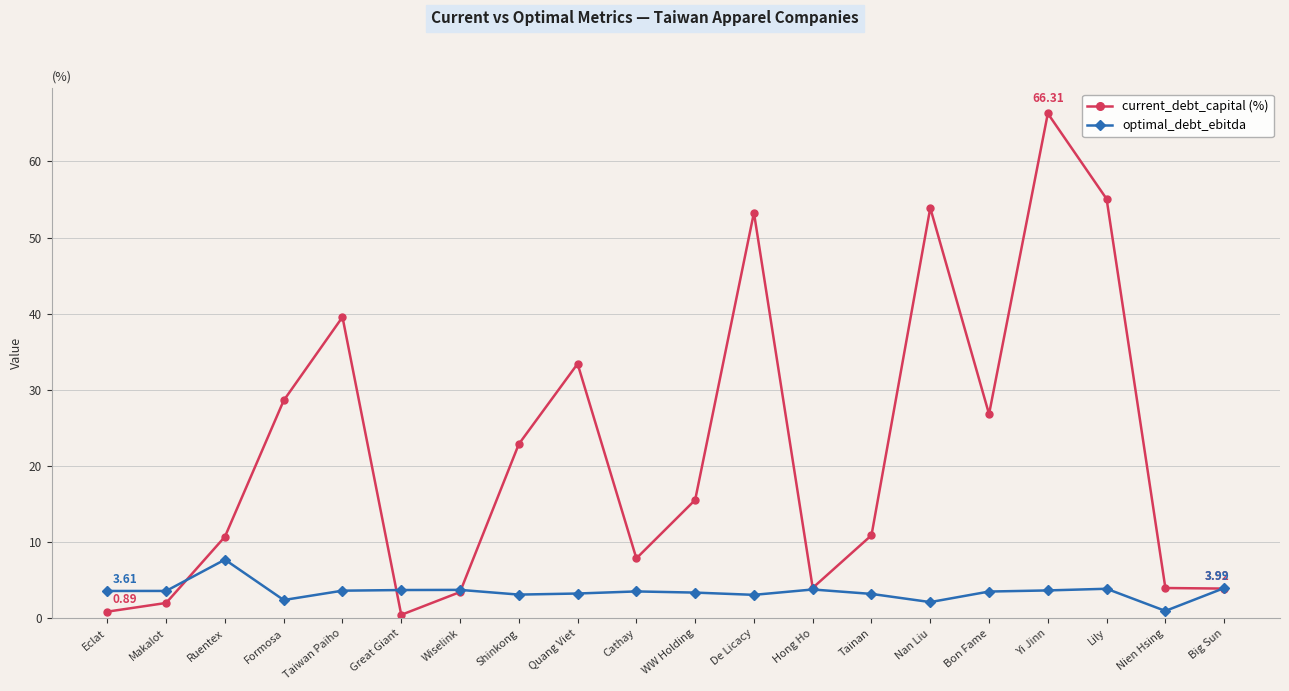

True or false: current_debt_capital (%) has more than 2 interior local peaks.

True